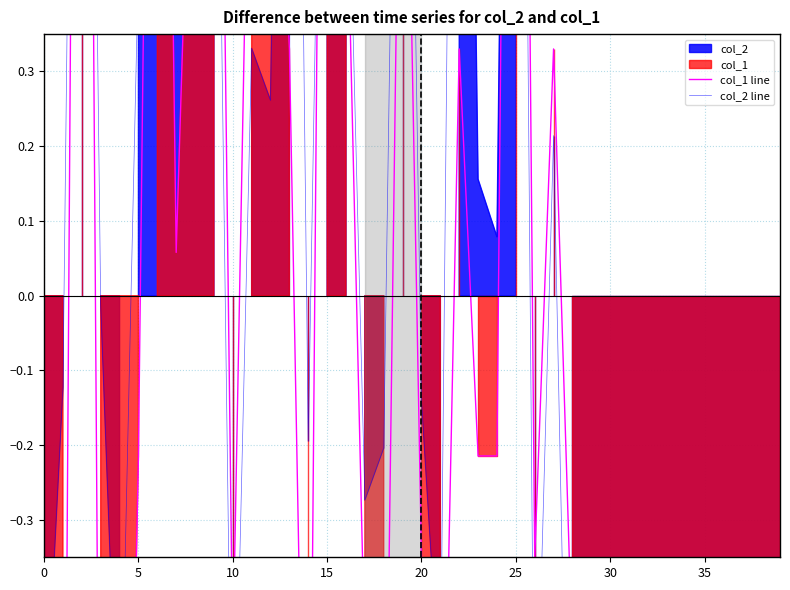

How many values in col_1 line are below zero?

26